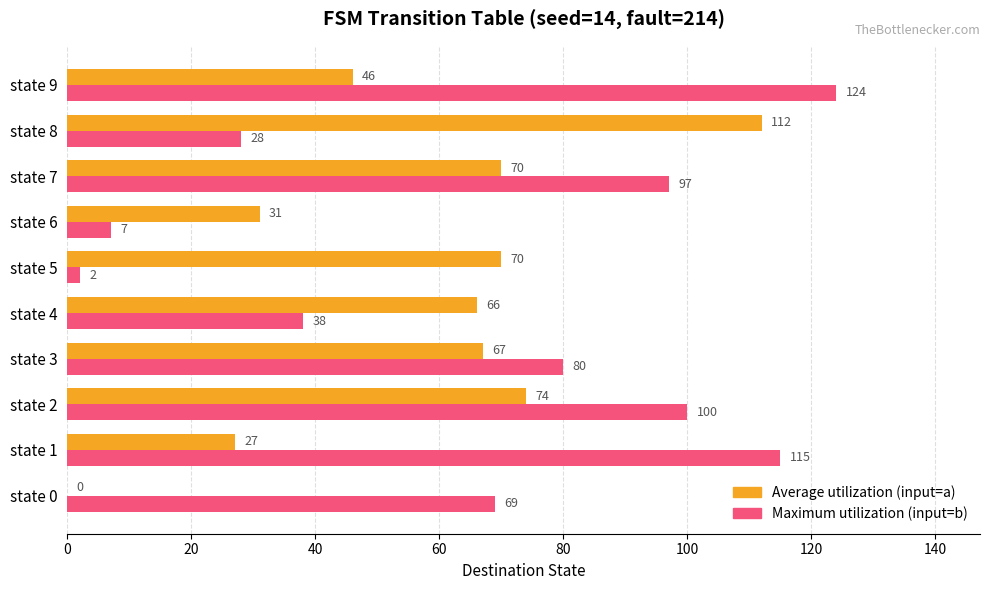

Which label corresponds to the largest value in the chart?

state 9